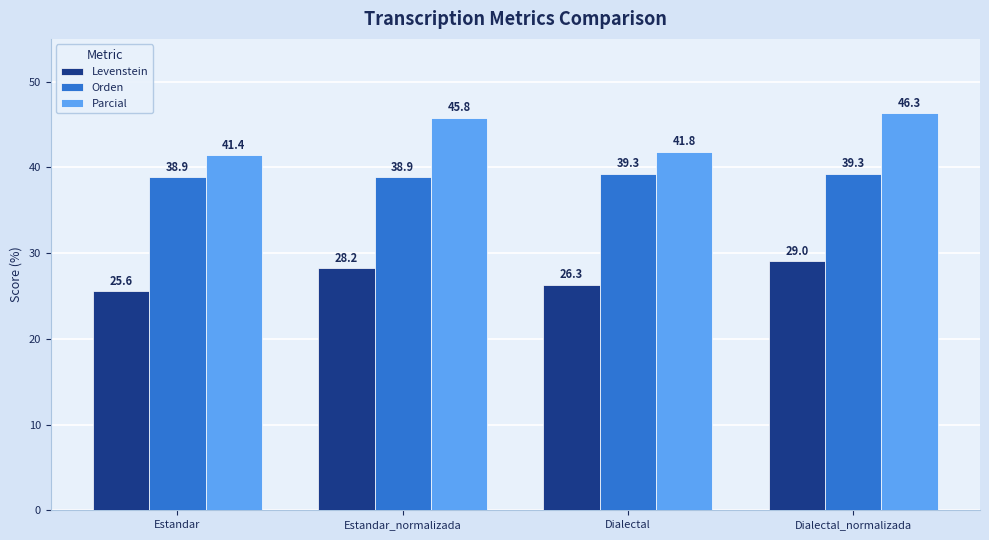

Which series changed the most between Dialectal and Dialectal_normalizada?

Parcial